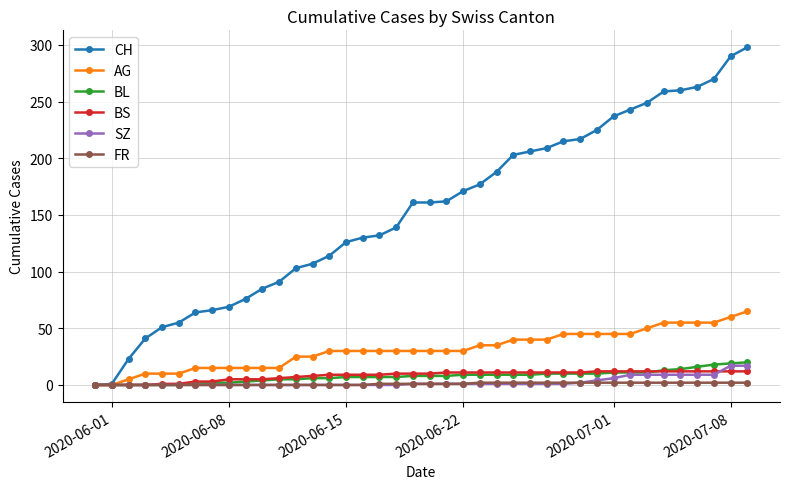

Which series has the widest spread of values?

CH